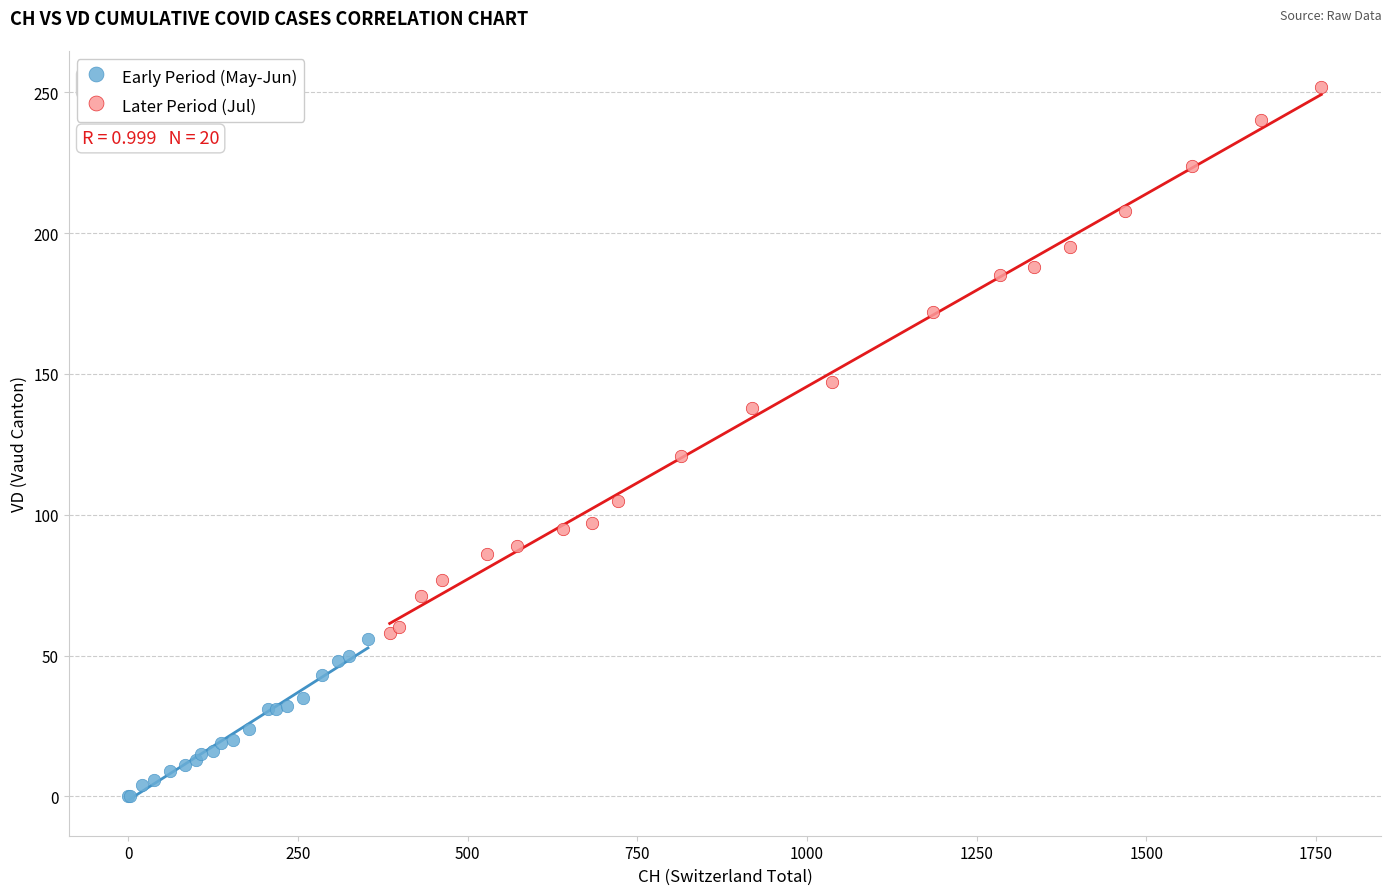

Which series reaches the minimum Y coordinate?

Early Period (May-Jun)